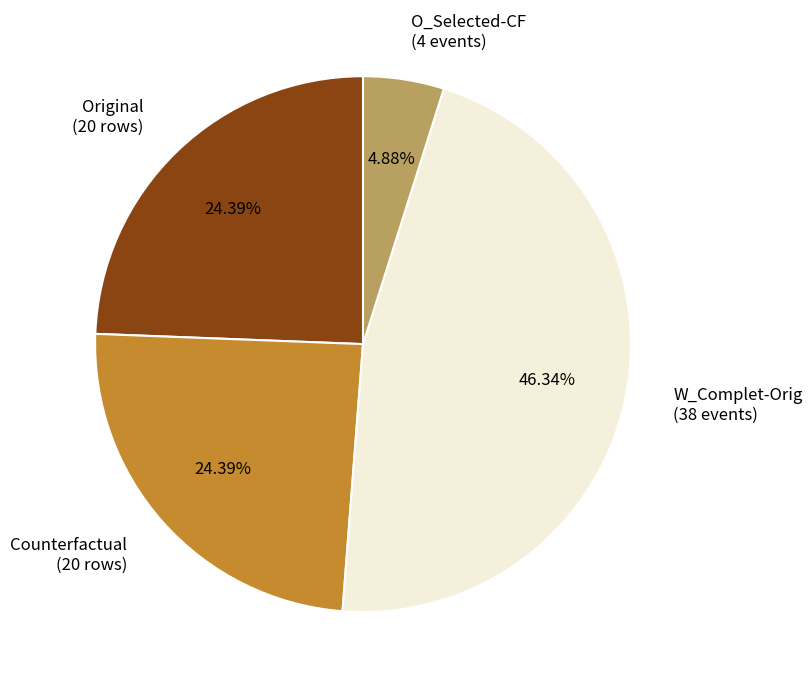

Does any single category account for the majority?

No